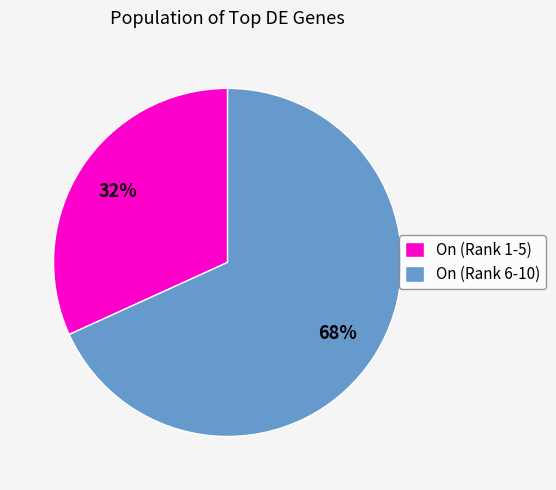

Which category has the biggest portion of the pie?

On (Rank 6-10)